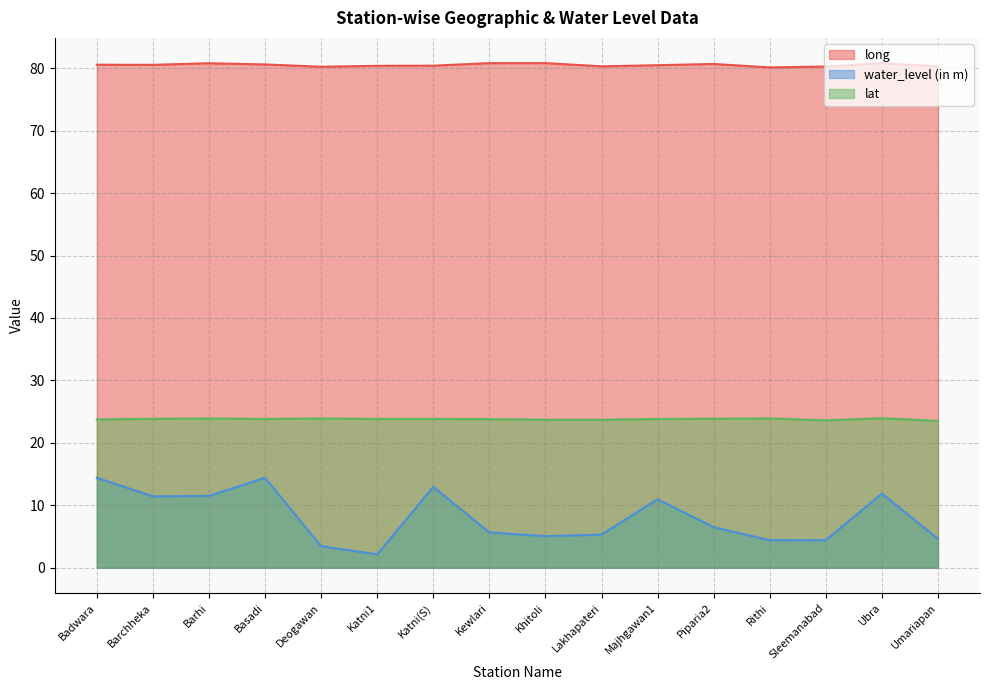

What is the spread (max minus min) of values at Umariapan?

75.7